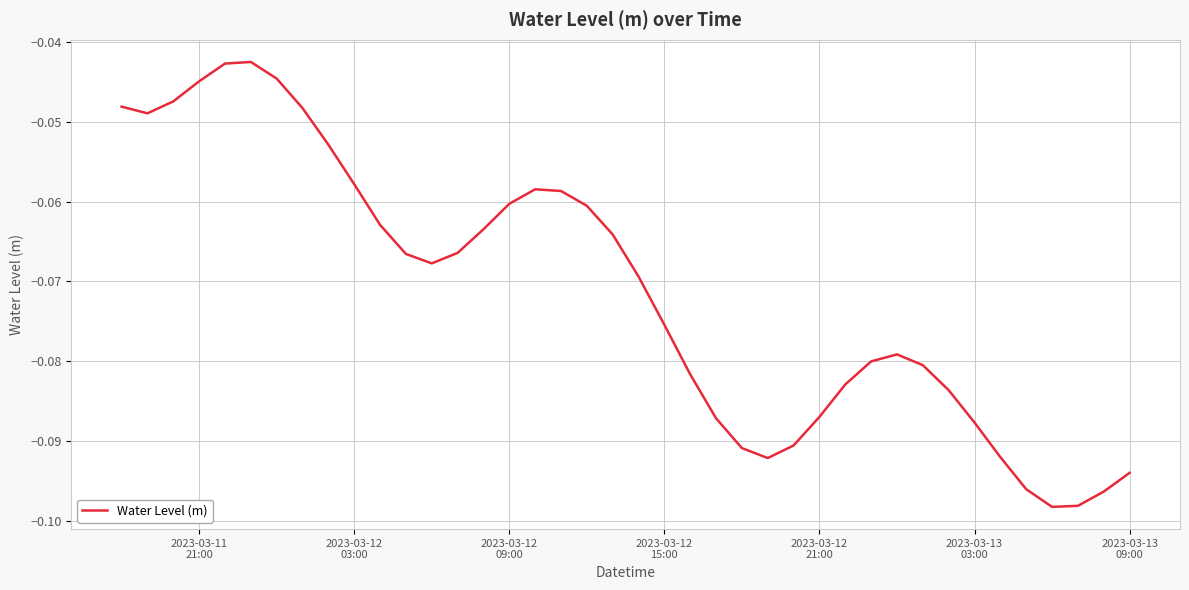

Reading right to left, transcribe all the data shown in this chart.

-0.1	-0.1	-0.1	-0.1	-0.1	-0.1	-0.1	-0.1	-0.1	-0.1	-0.1	-0.1	-0.1	-0.1	-0.1	-0.1	-0.1	-0.1	-0.1	-0.1	-0.1	-0.1	-0.1	-0.1	-0.1	-0.1	-0.1	-0.1	-0.1	-0.1	-0.1	-0.1	-0.0	-0.0	-0.0	-0.0	-0.0	-0.0	-0.0	-0.0